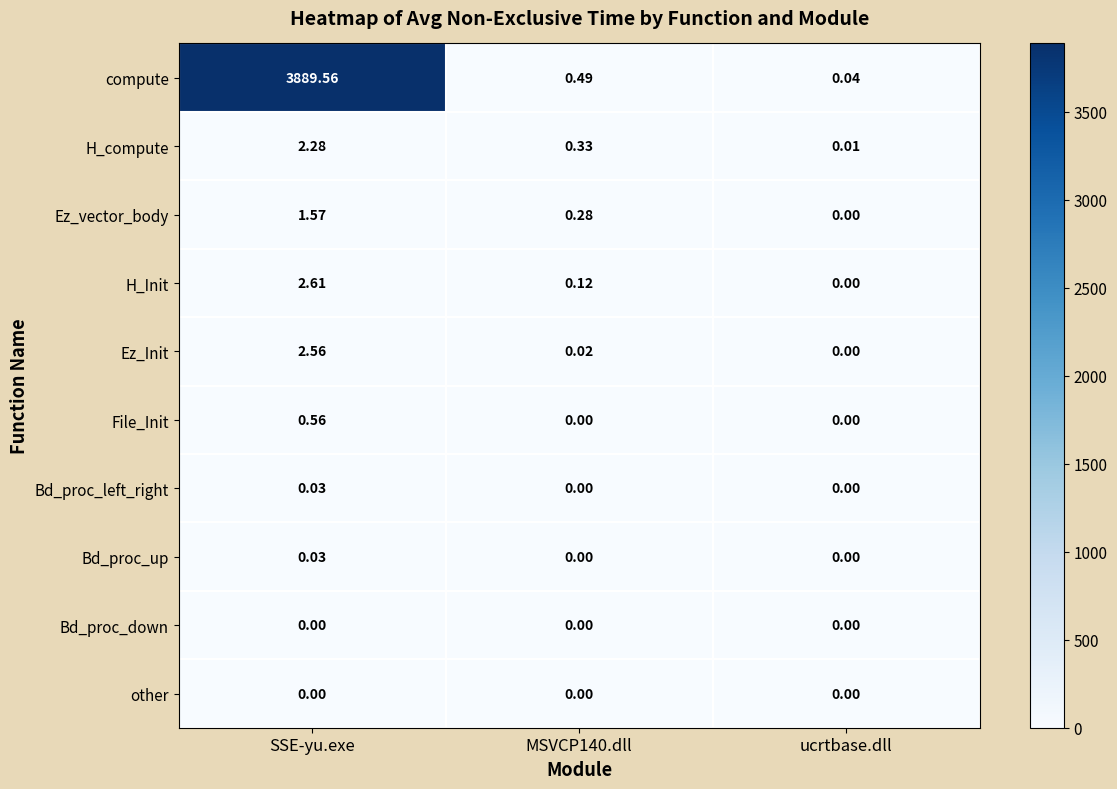

What is the difference between the highest and lowest values at SSE-yu.exe?

3889.6